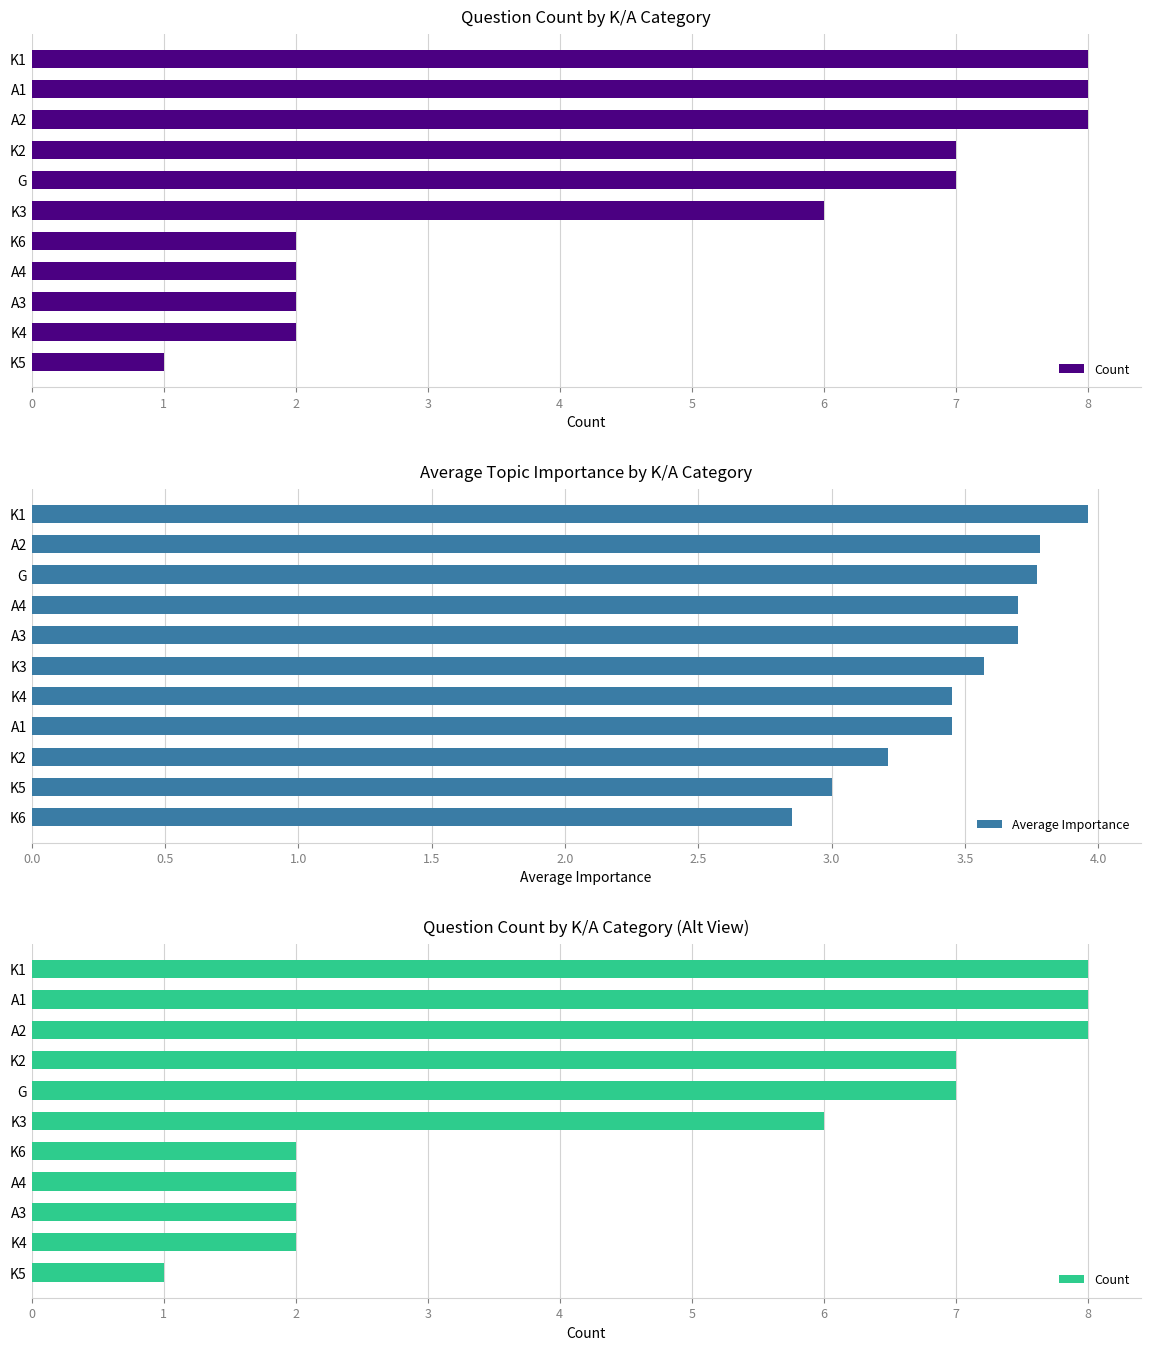

What are all the series names shown in the legend?

Count, Average Importance